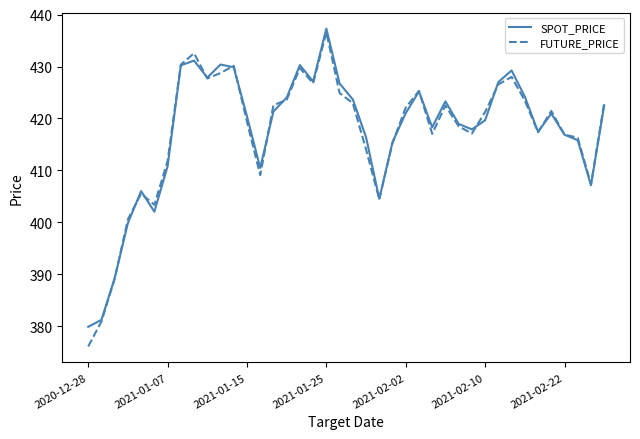

What is the lowest value of the SPOT_PRICE series?

379.9